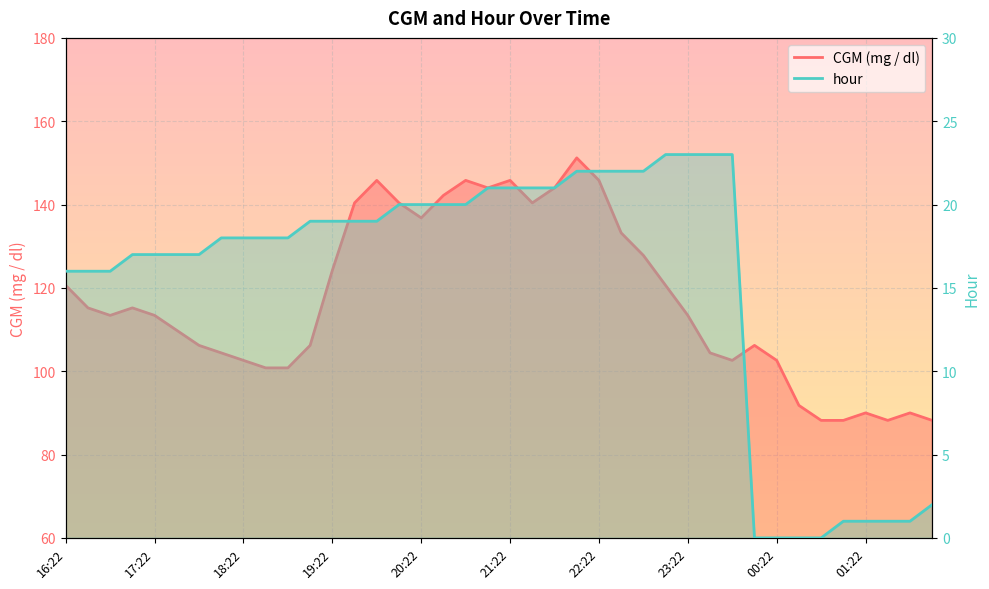

How many lines are shown in the chart?

2